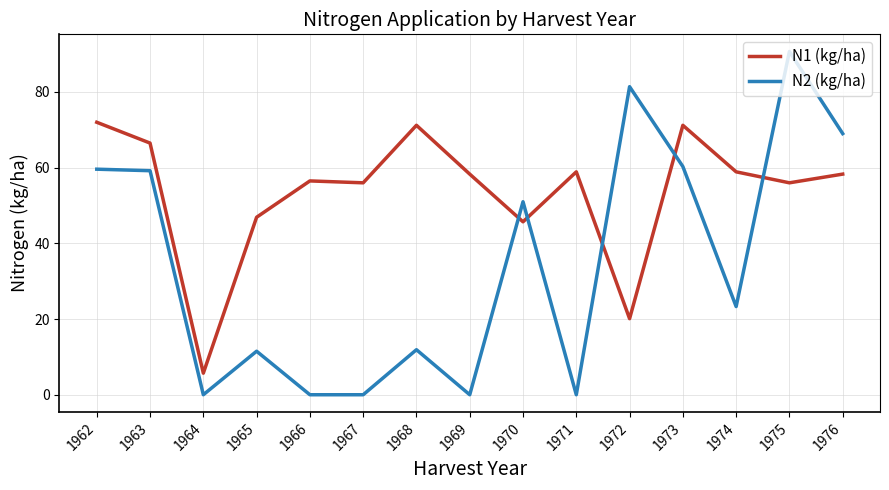

Which series changed the most between 1963 and 1974?

N2 (kg/ha)